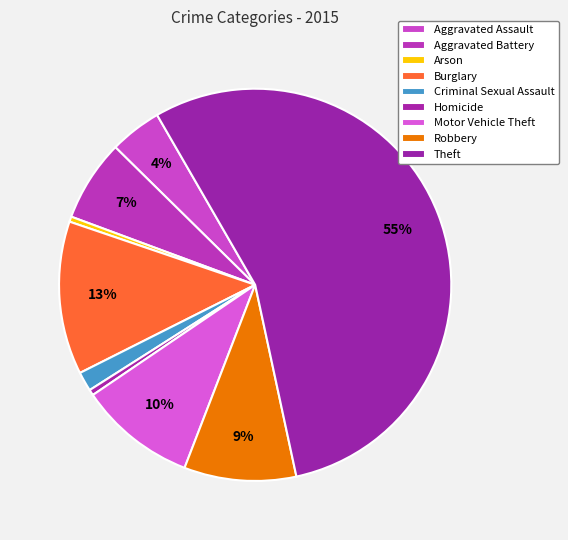

What is the change in value from Aggravated Assault to Homicide?

-3984